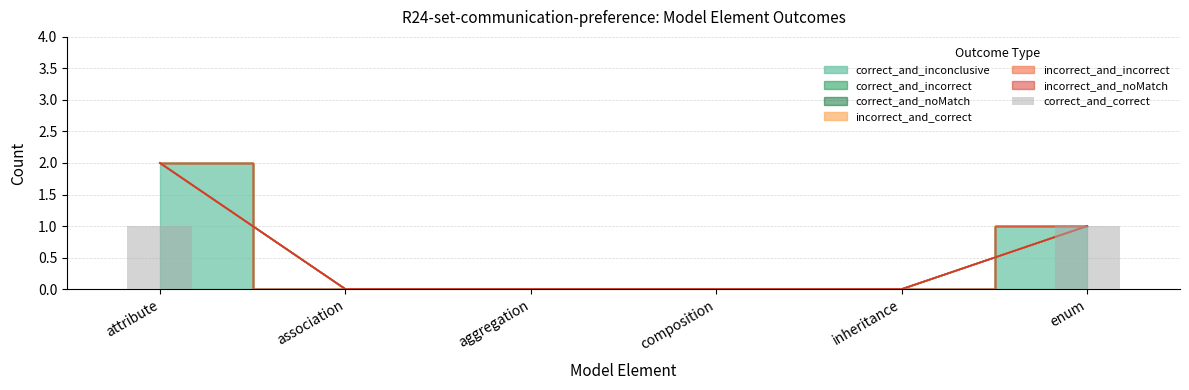

How many positive values are there?

2